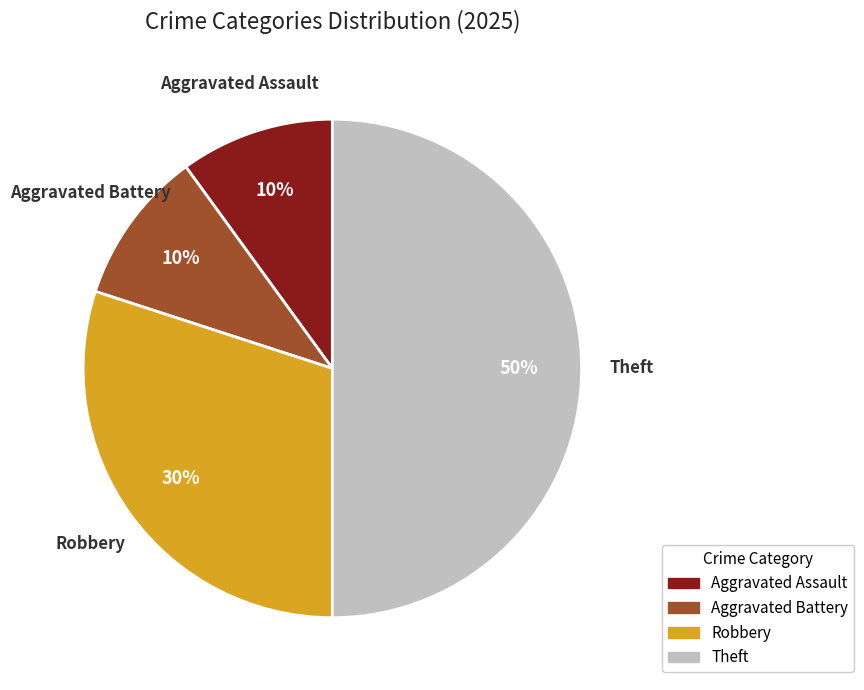

To the nearest percent, what is the average slice percentage?

25%